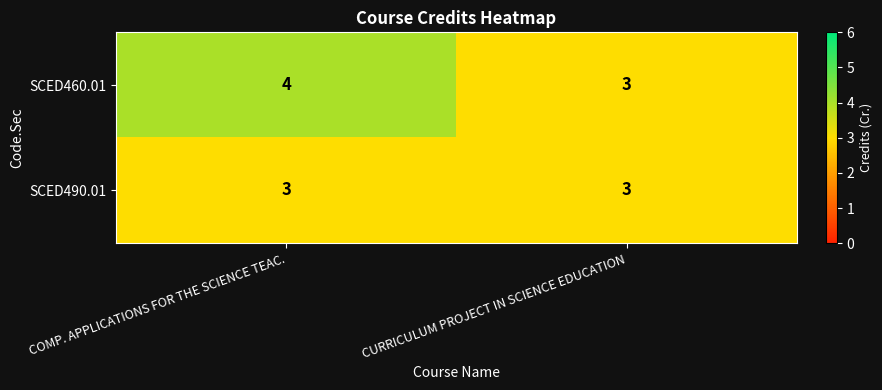

Reading left to right, list all the values displayed in this chart.

SCED460.01: COMP. APPLICATIONS FOR THE SCIENCE TEAC.=4	CURRICULUM PROJECT IN SCIENCE EDUCATION=3
SCED490.01: COMP. APPLICATIONS FOR THE SCIENCE TEAC.=3	CURRICULUM PROJECT IN SCIENCE EDUCATION=3